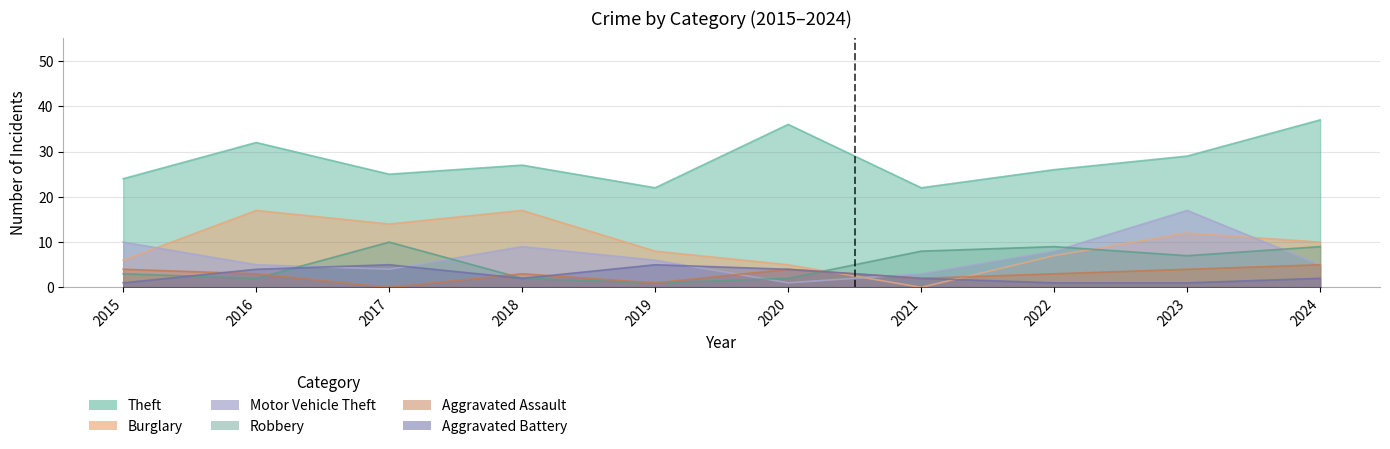

What value does the Burglary series have at 2024, to the nearest 5?

10